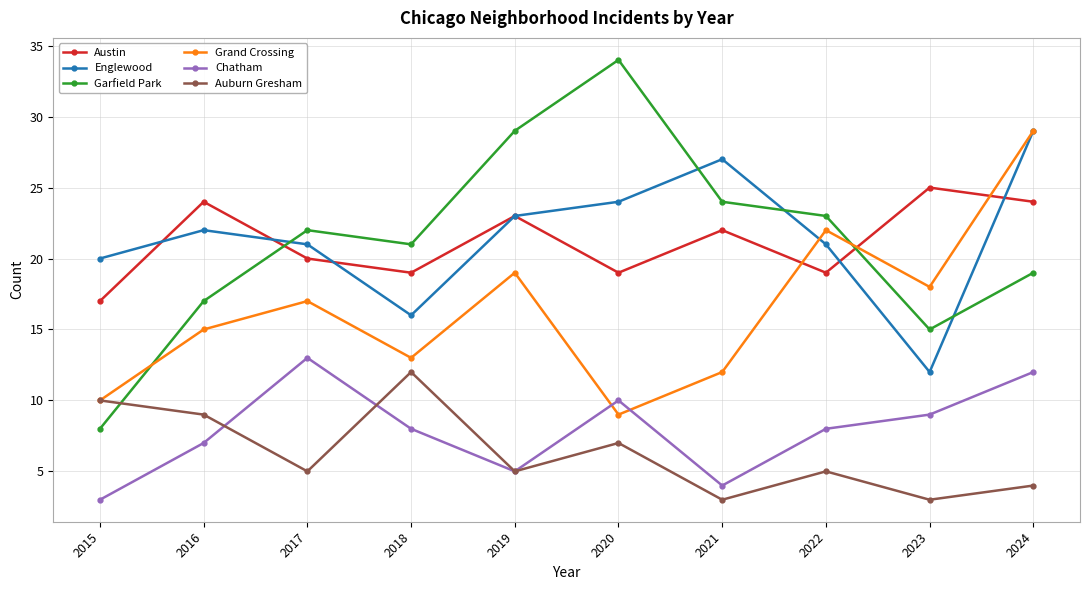

Is the value of Austin at 2023 greater than the value of Grand Crossing at 2024?

No